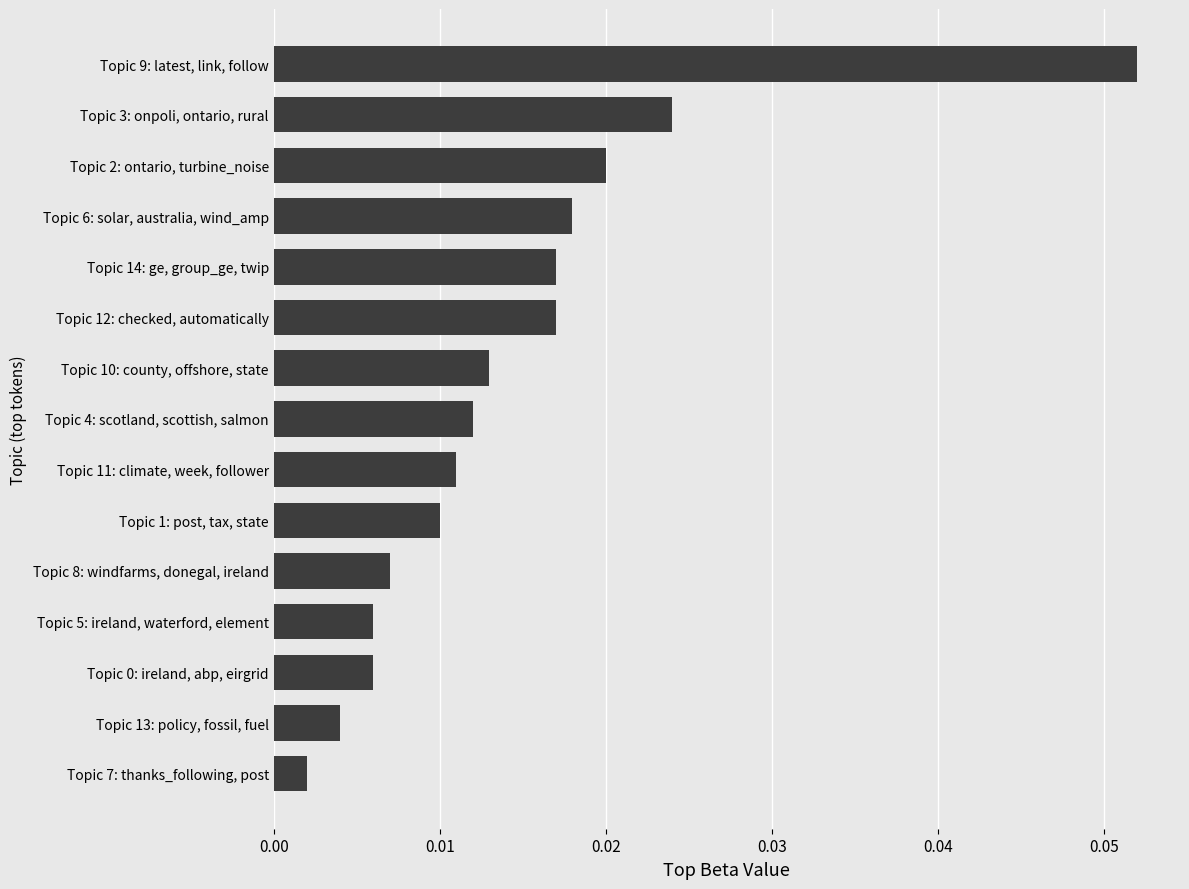

Which category has the lowest value across all series?

Topic 7: thanks_following, post